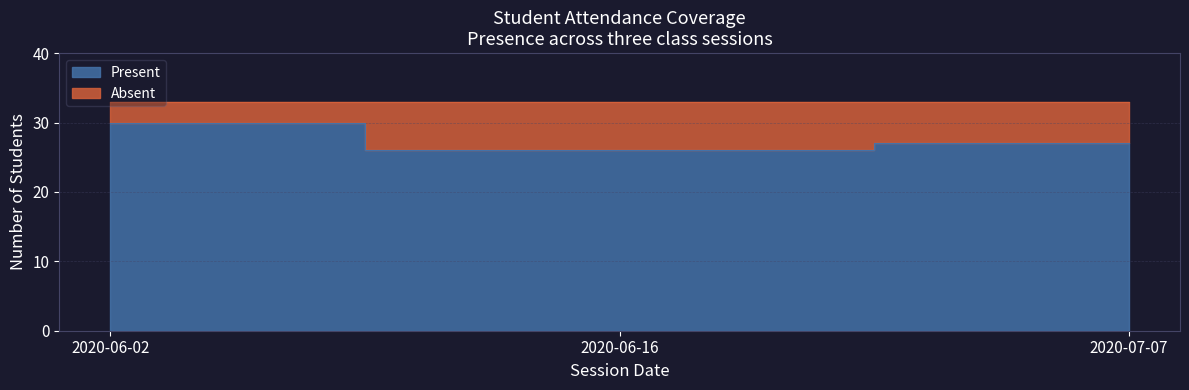

What is the difference between the maximum and minimum values?

4